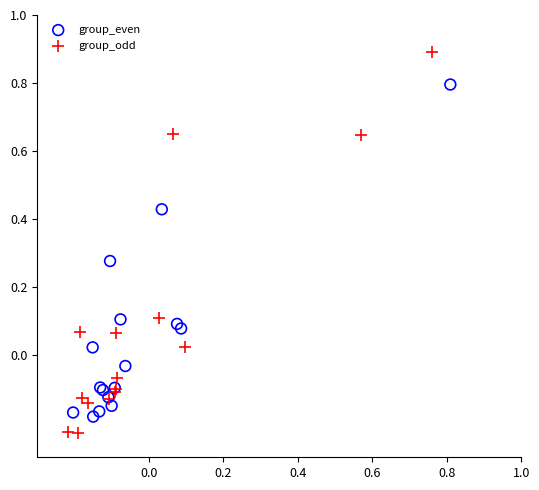

Which series reaches the minimum Y coordinate?

group_odd